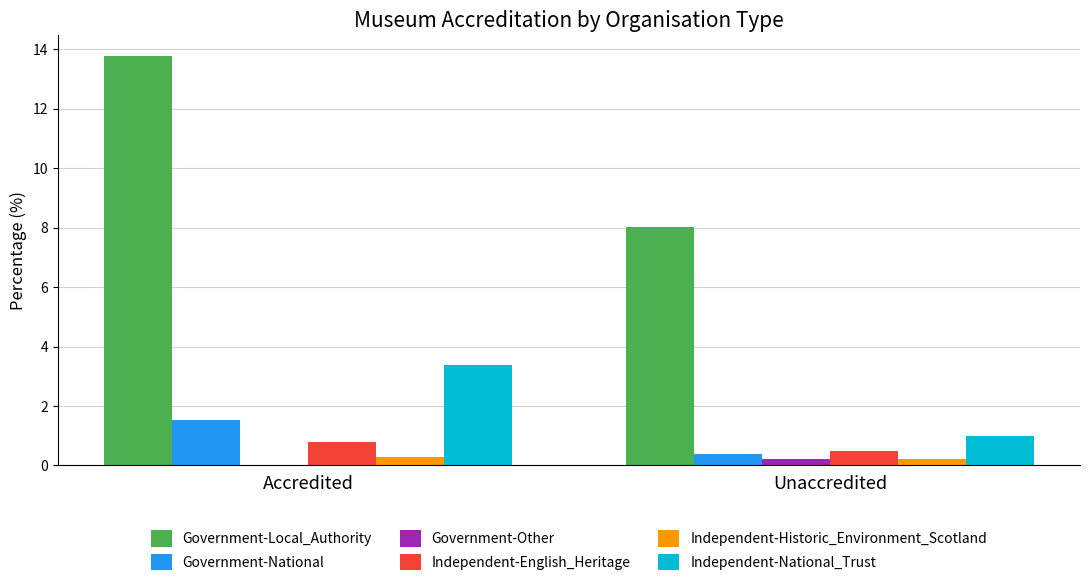

Are the bars horizontal?

No